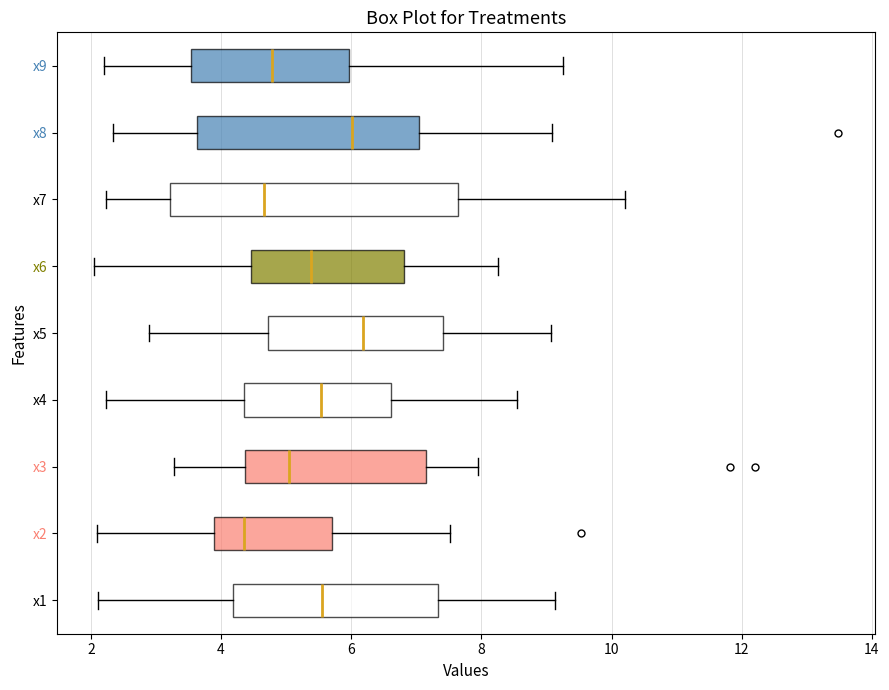

Reading bottom to top, read every box against the x-axis: the position of its median line, the range the box covers, and the ends of its whiskers. The values are not printed on the chart, so give them approximately, as read against the axis.

x1: median 5.6, box 4.2 to 7.4, whiskers 2.2 to 9.2
x2: median 4.4, box 3.8 to 5.6, whiskers 2.2 to 7.6
x3: median 5.0, box 4.4 to 7.2, whiskers 3.2 to 8.0
x4: median 5.6, box 4.4 to 6.6, whiskers 2.2 to 8.6
x5: median 6.2, box 4.8 to 7.4, whiskers 2.8 to 9.0
x6: median 5.4, box 4.4 to 6.8, whiskers 2.0 to 8.2
x7: median 4.6, box 3.2 to 7.6, whiskers 2.2 to 10.2
x8: median 6.0, box 3.6 to 7.0, whiskers 2.4 to 9.0
x9: median 4.8, box 3.6 to 6.0, whiskers 2.2 to 9.2